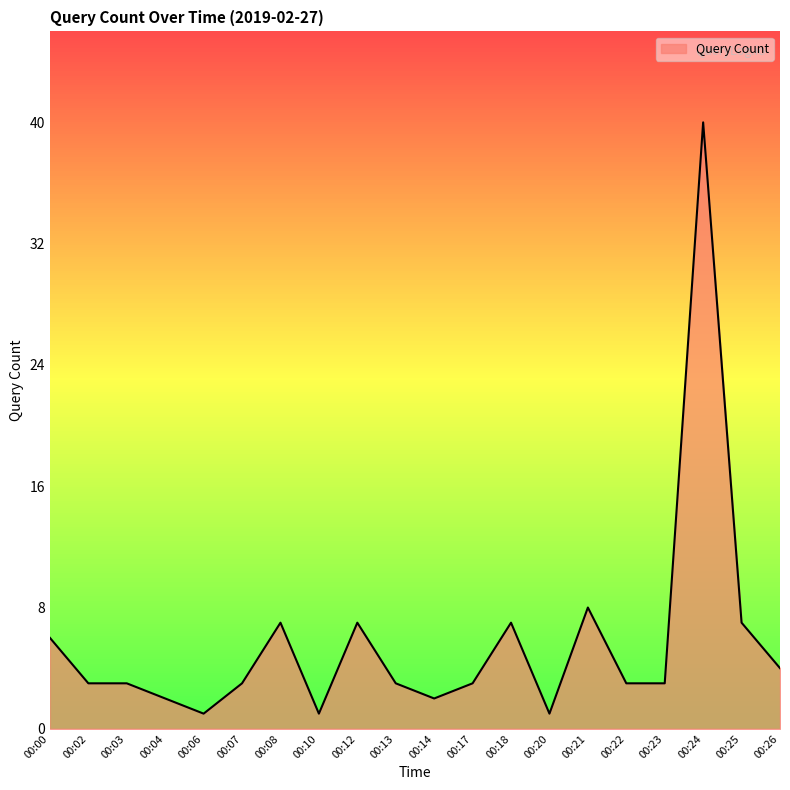

Between 00:18 and 00:06, which is larger?

00:18